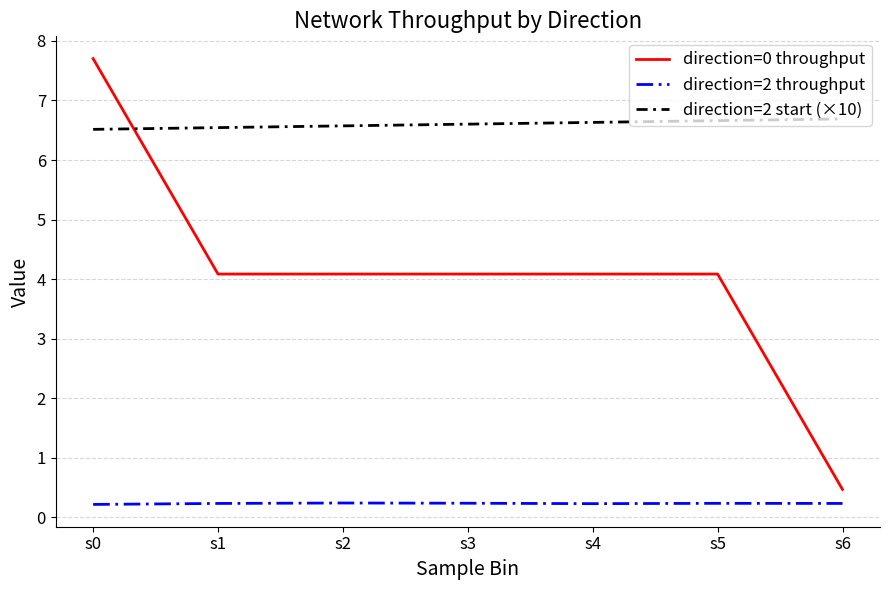

What is the difference between the highest and lowest values at s6?

6.5